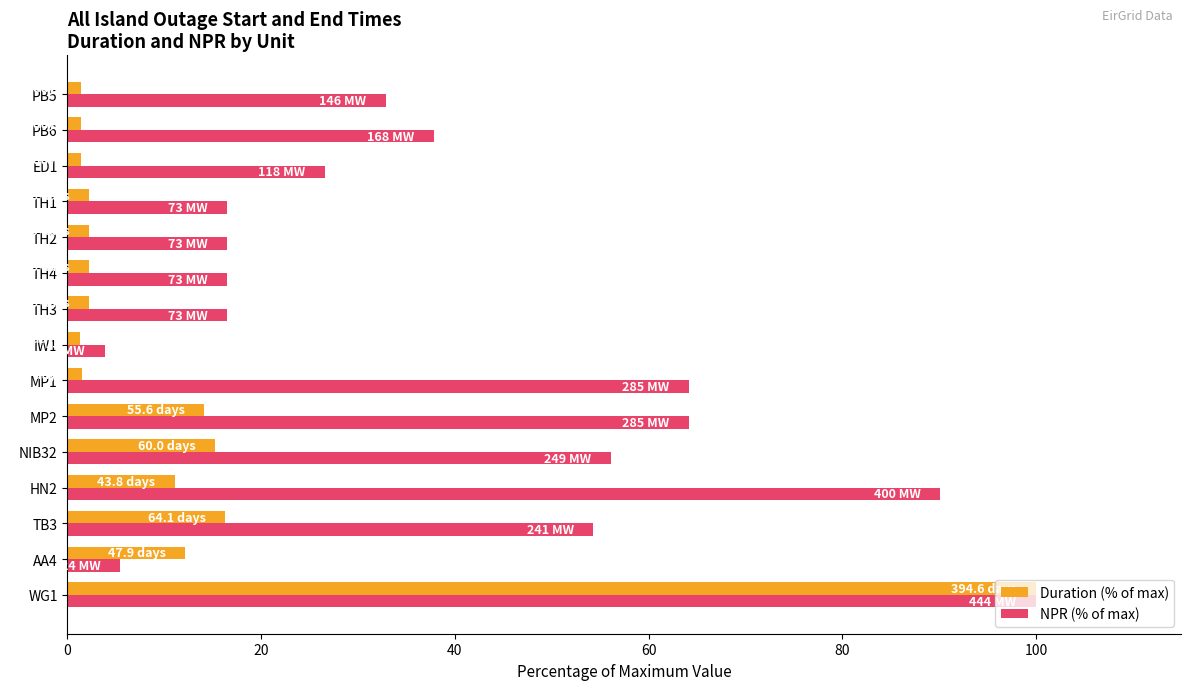

What is the maximum value shown in the chart?

100.0